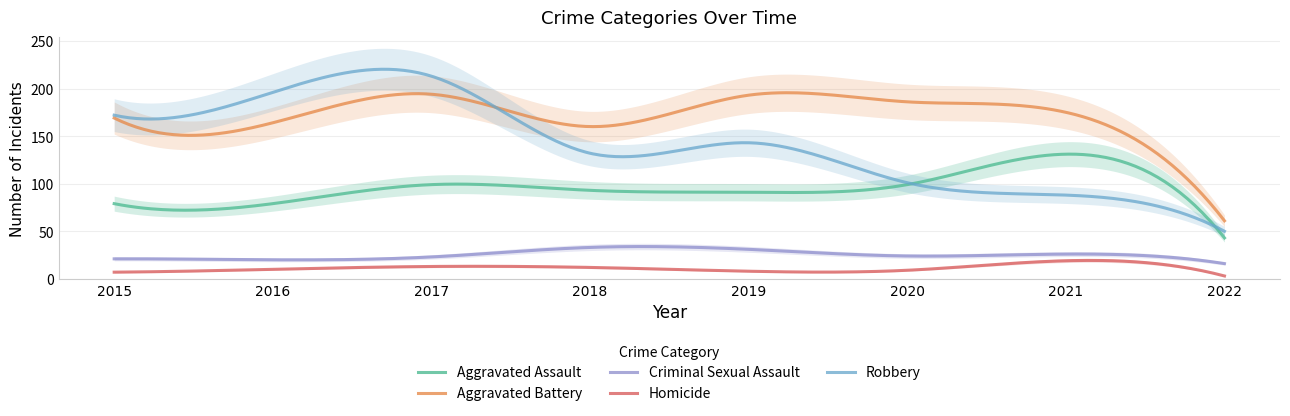

How many lines are shown in the chart?

5